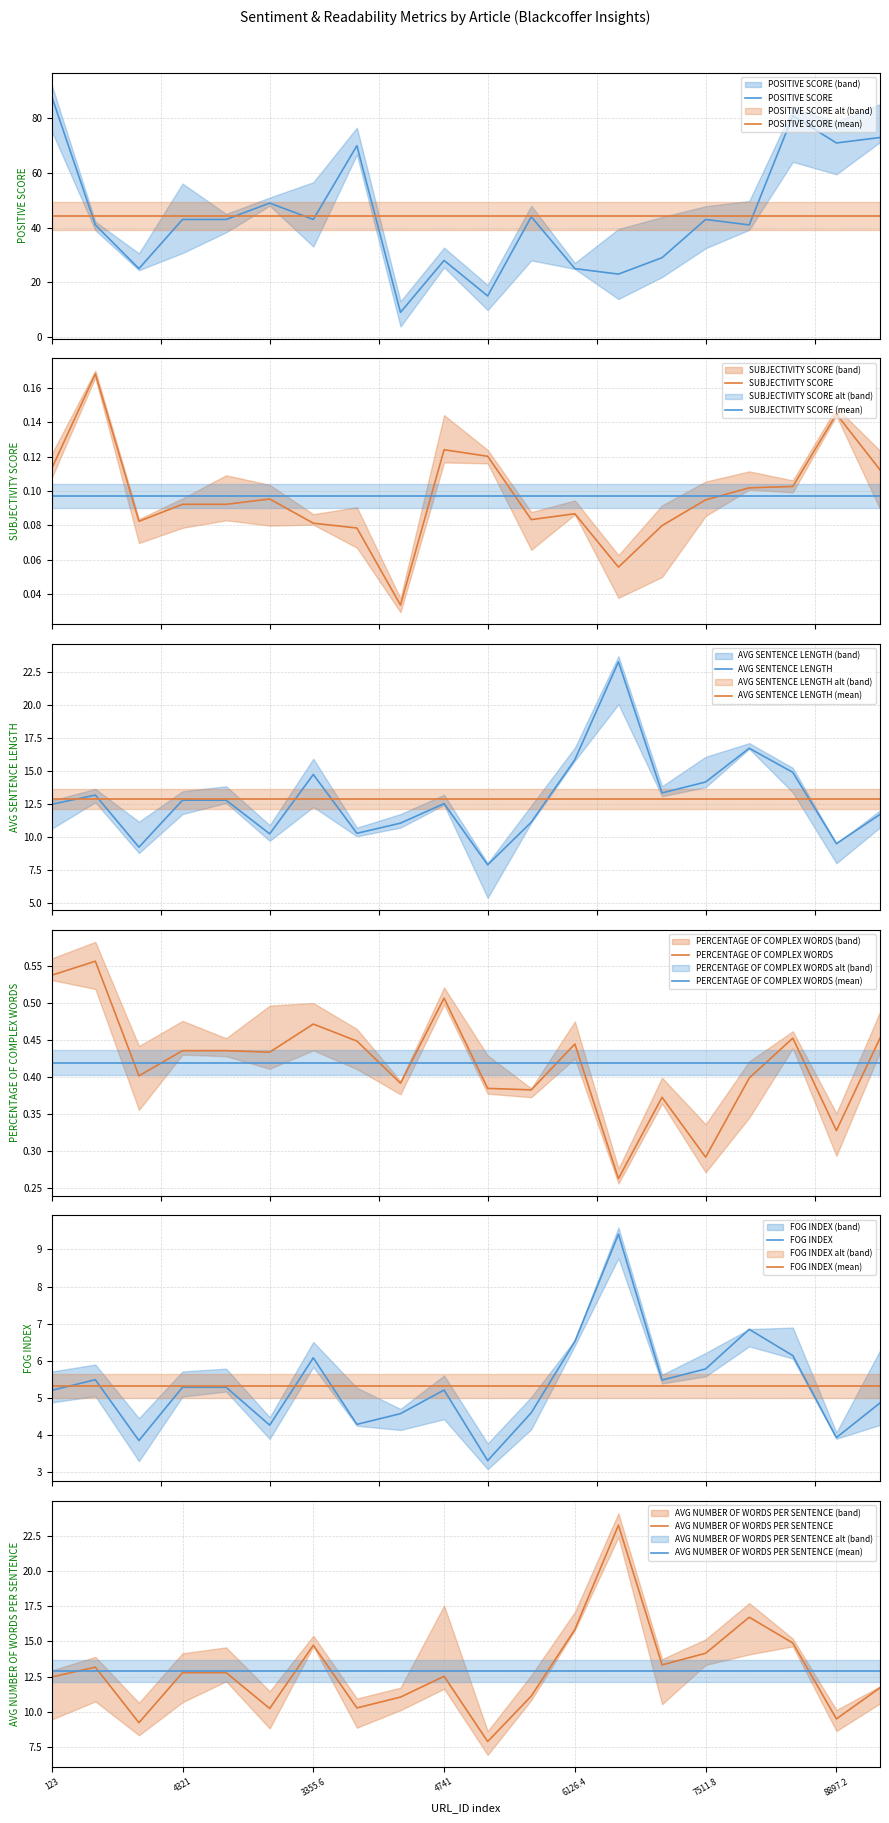

How many values in the POSITIVE SCORE series are below 43?

9